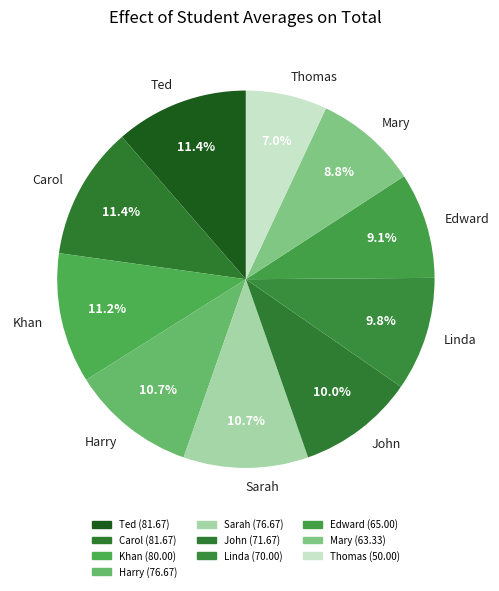

What is the ratio of the value at Thomas to the value at Harry?

0.7